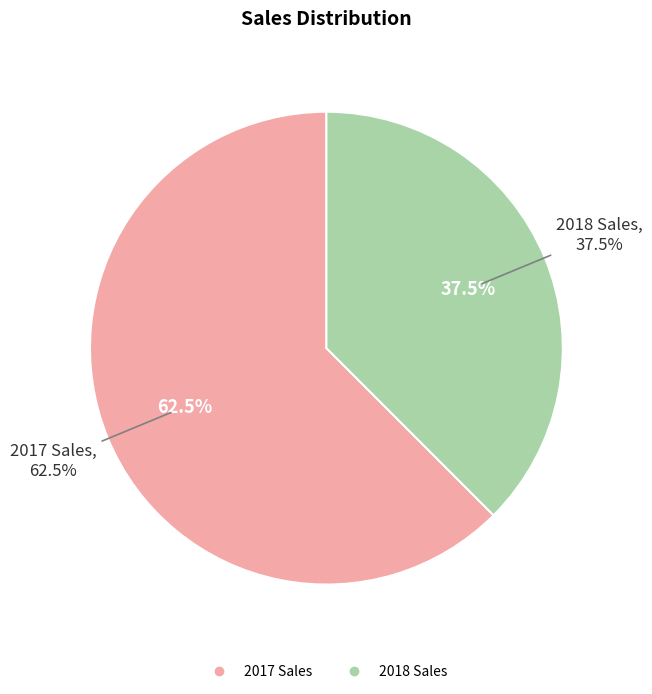

What portion of the pie excludes 2018 Sales?

62.5%